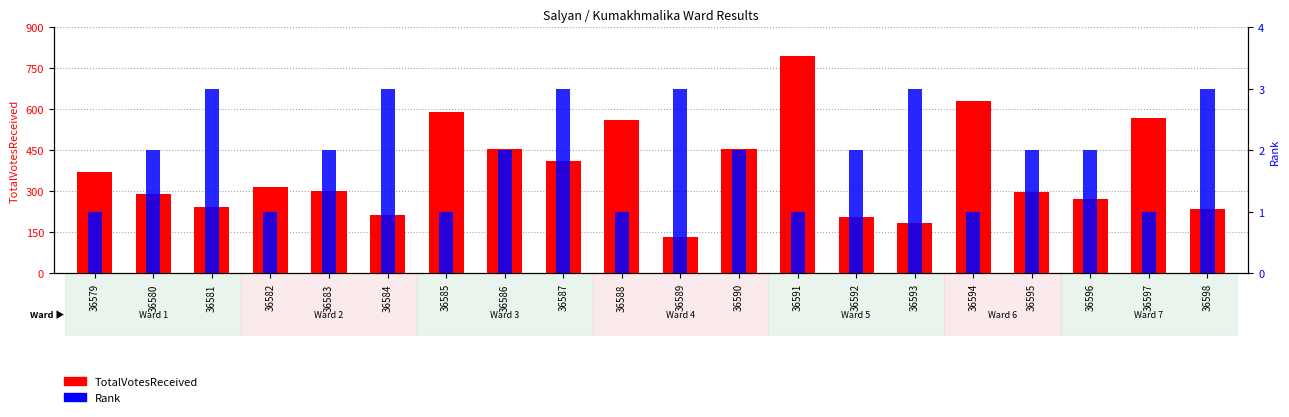

True or false: TotalVotesReceived has a value of 794 at 36591.

True